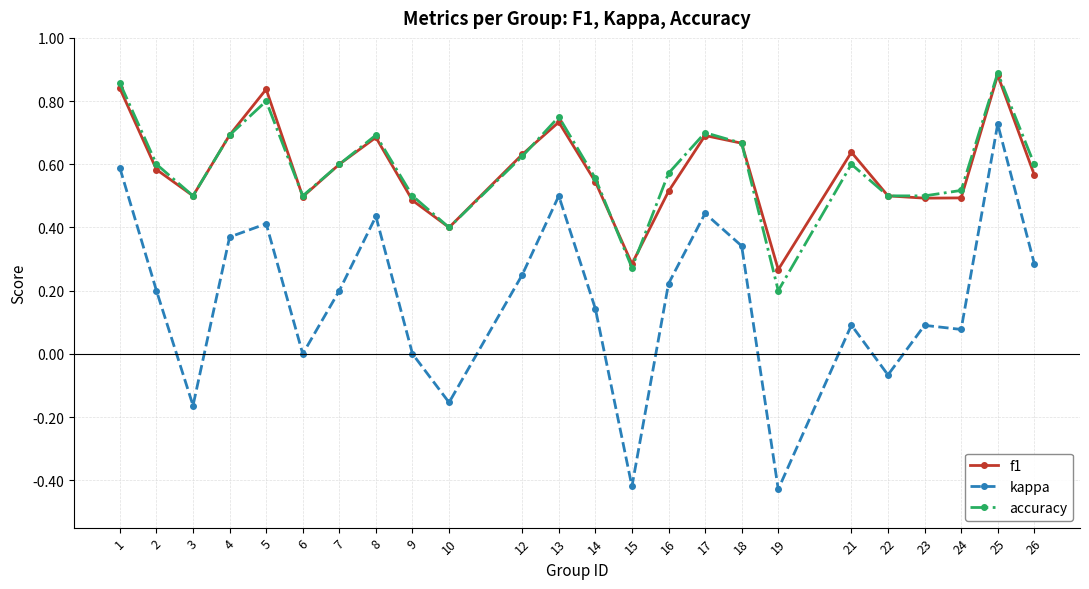

True or false: f1 and kappa intersect in this chart.

False